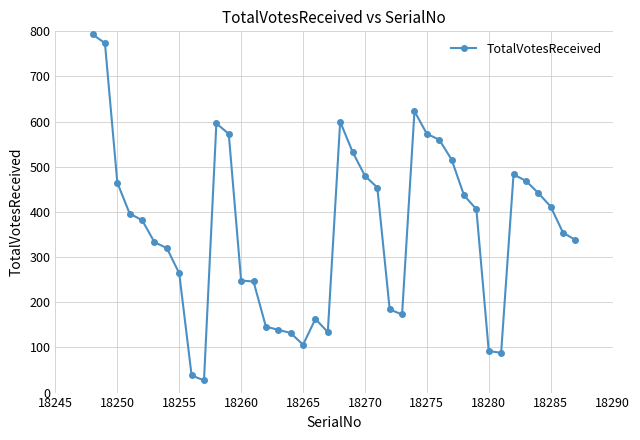

What is the value of the 15th point from the left?

146